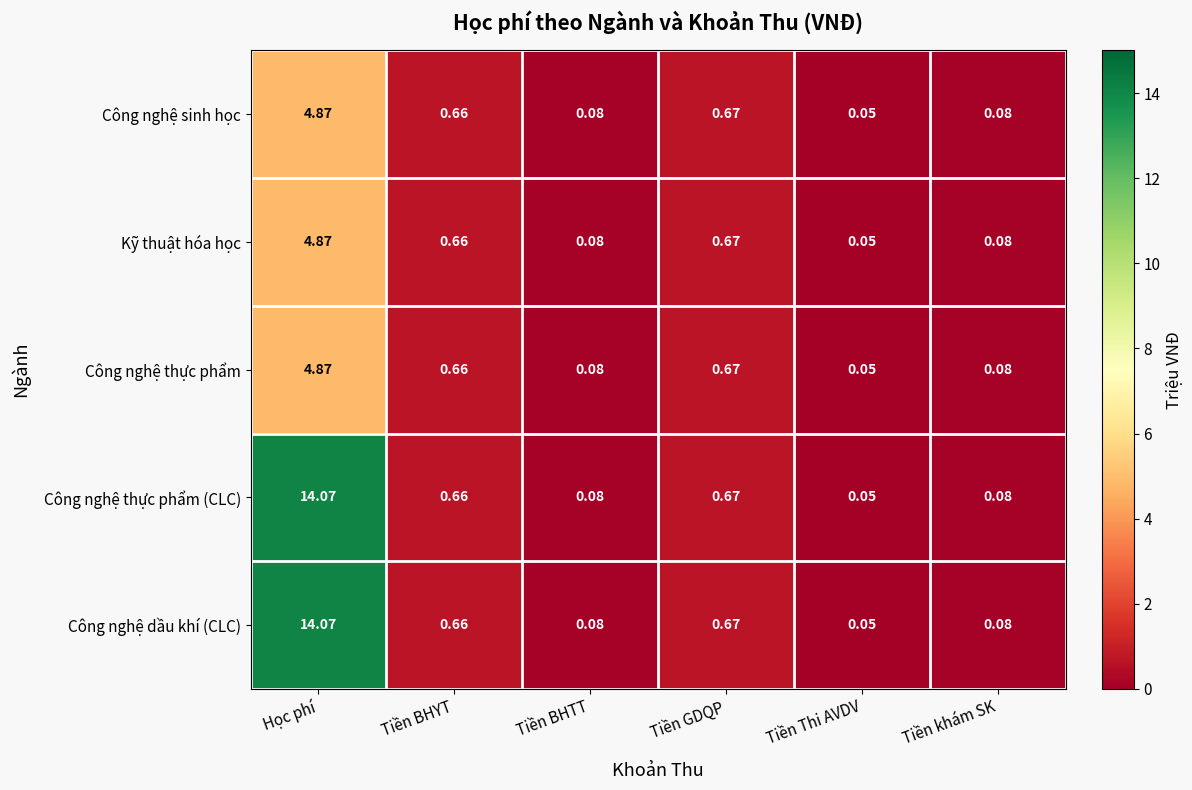

Count the number of data series in this chart.

5